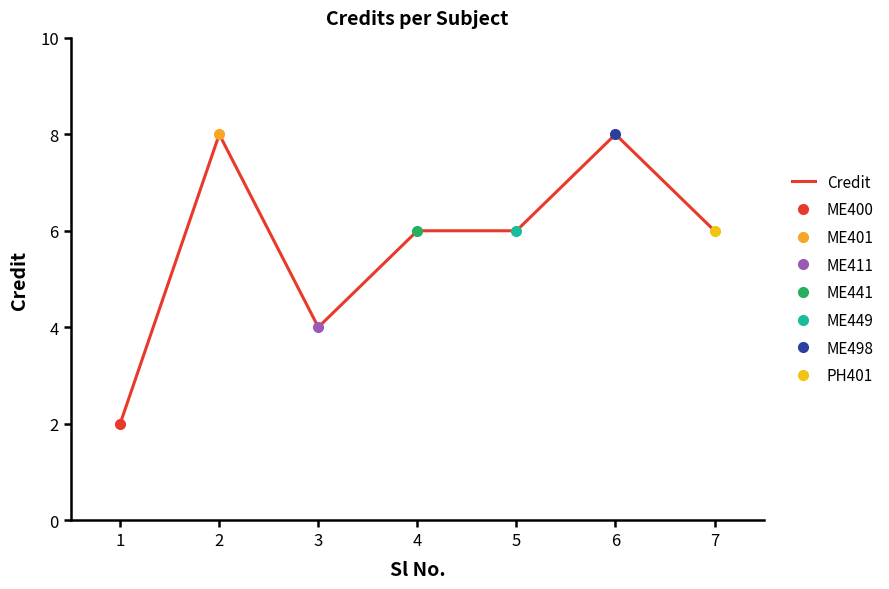

Does the chart have visible grid lines?

No